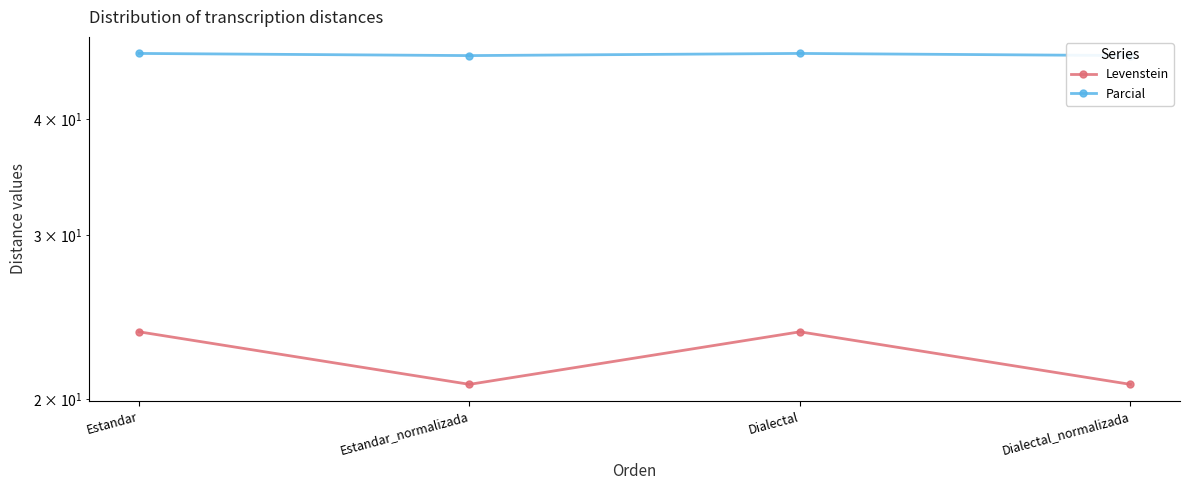

True or false: Parcial and Levenstein intersect in this chart.

False